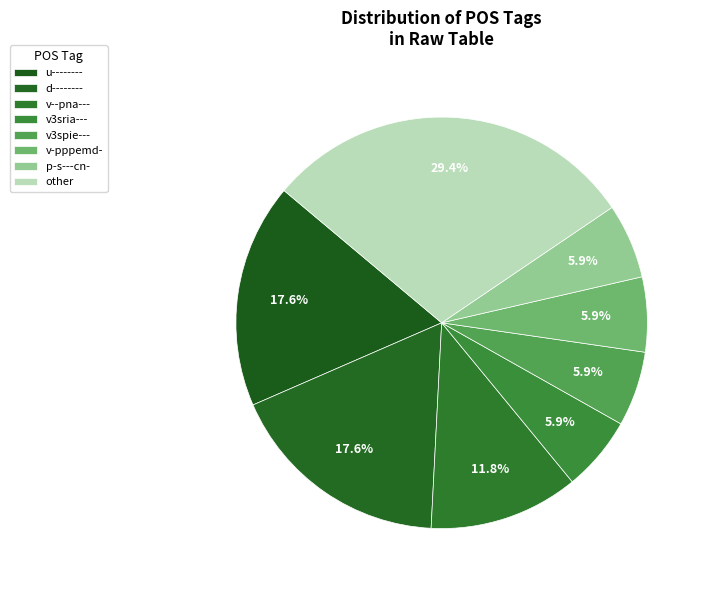

Is v-pppemd- the majority of the pie?

No